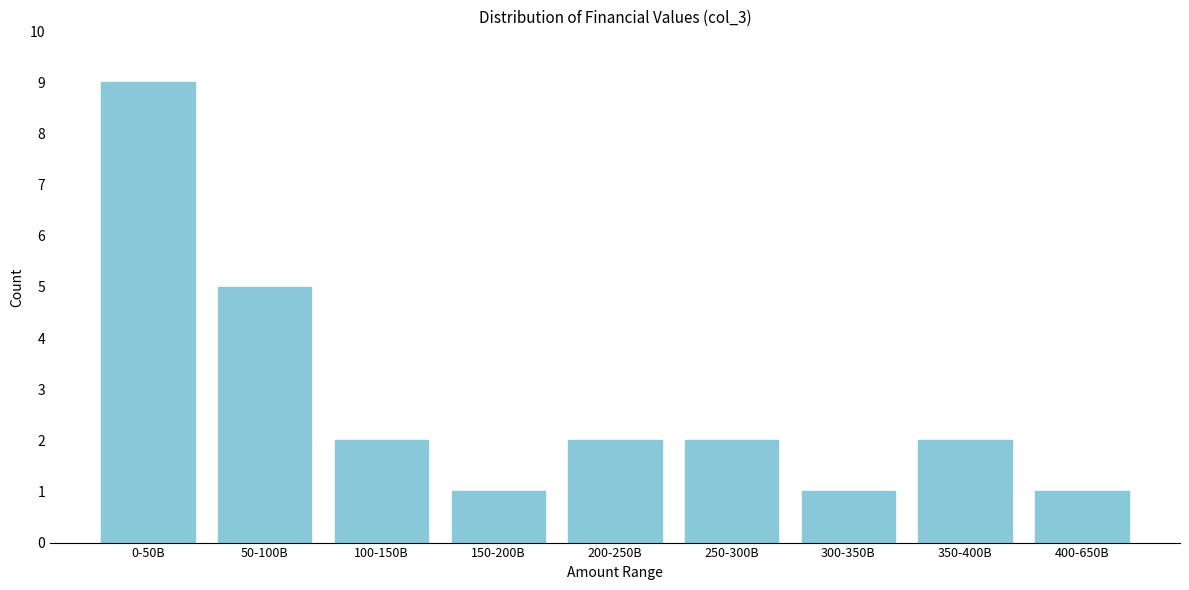

Reading left to right, transcribe all the data shown in this chart.

9	5	2	1	2	2	1	2	1